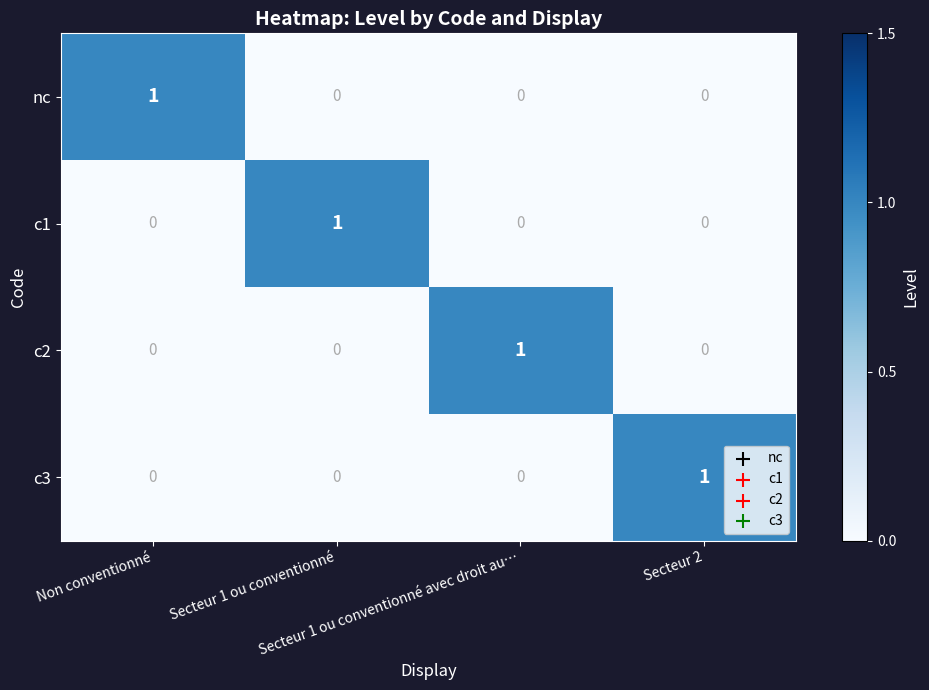

Count the number of categories in the chart.

4